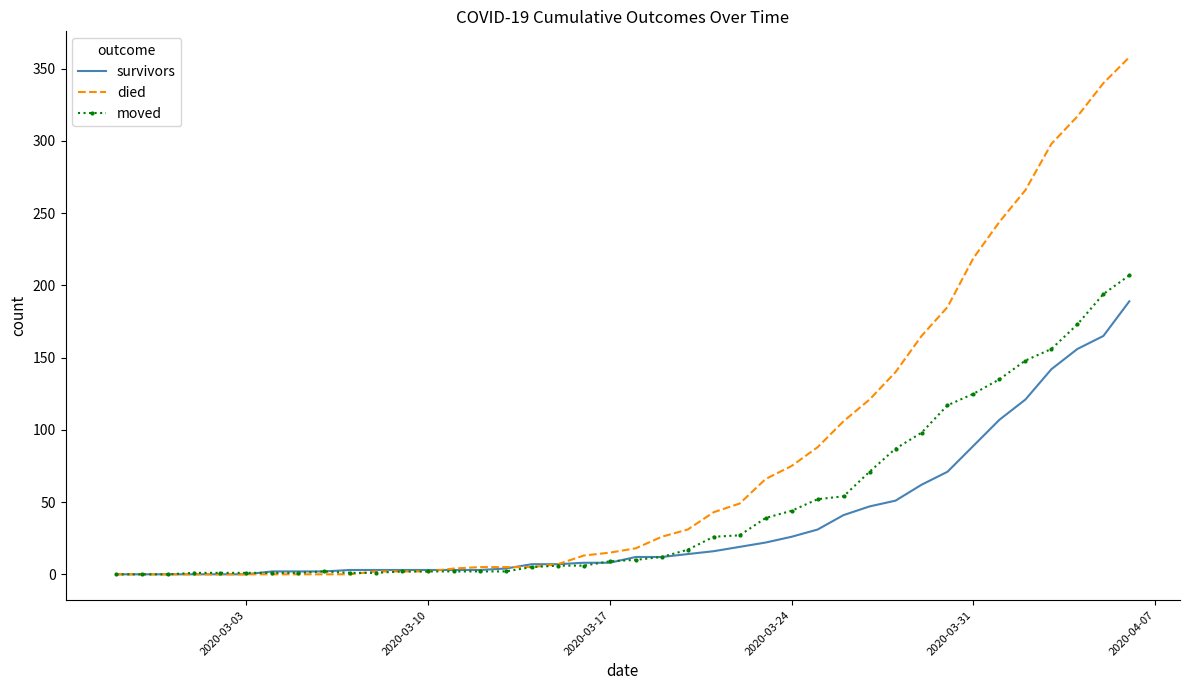

What is the greatest value displayed?

358